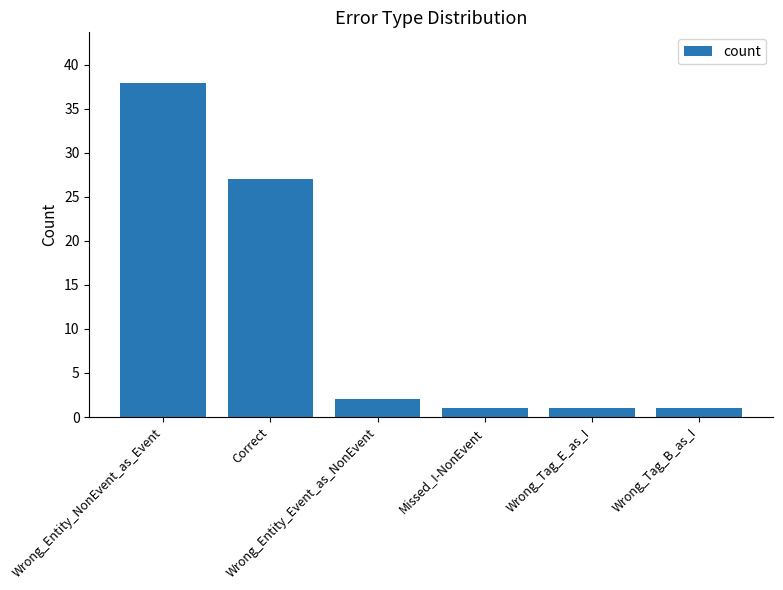

What is the value of the 6th bar from the left?

1